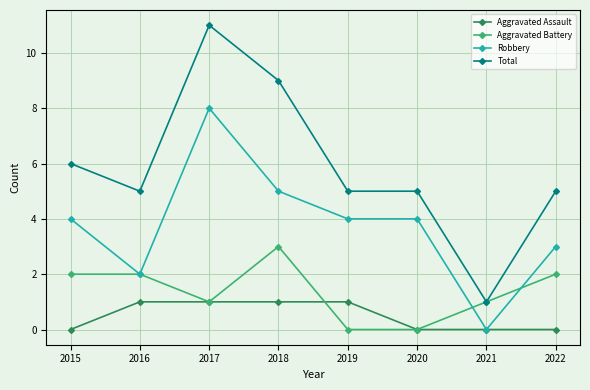

Does the chart have visible grid lines?

Yes